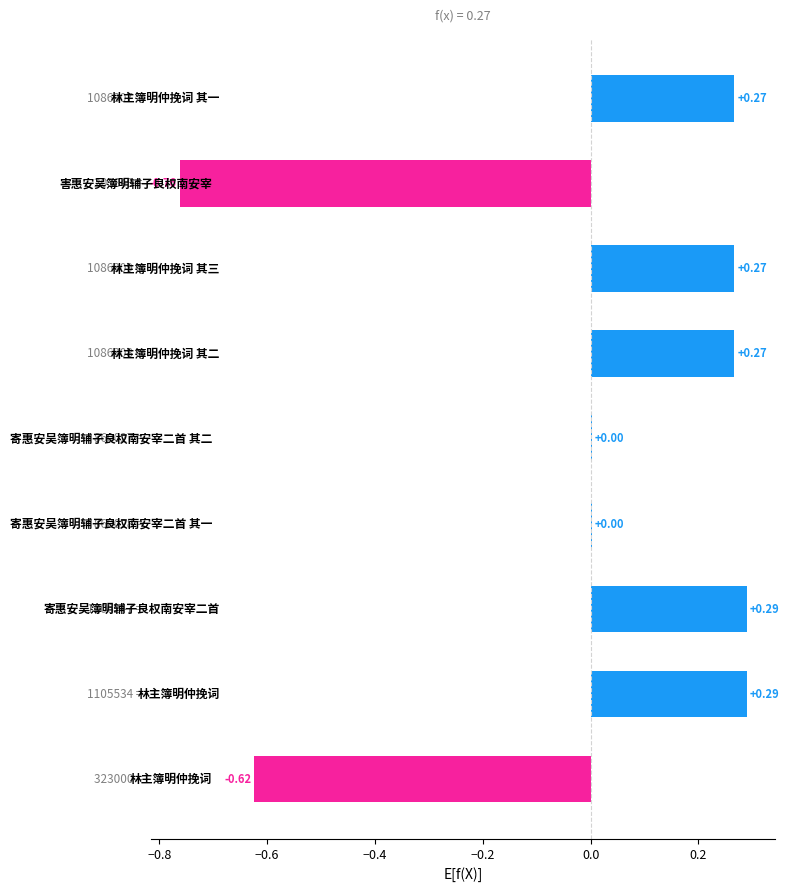

Are the bars horizontal?

Yes